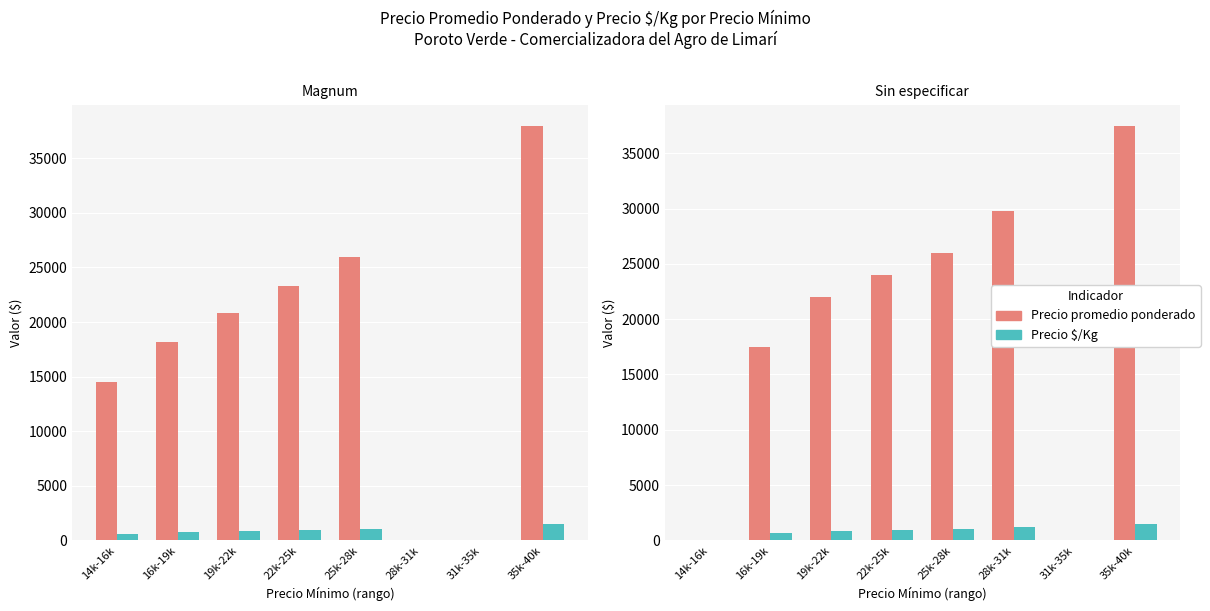

What is the label of the 5th bar from the right?

22k-25k